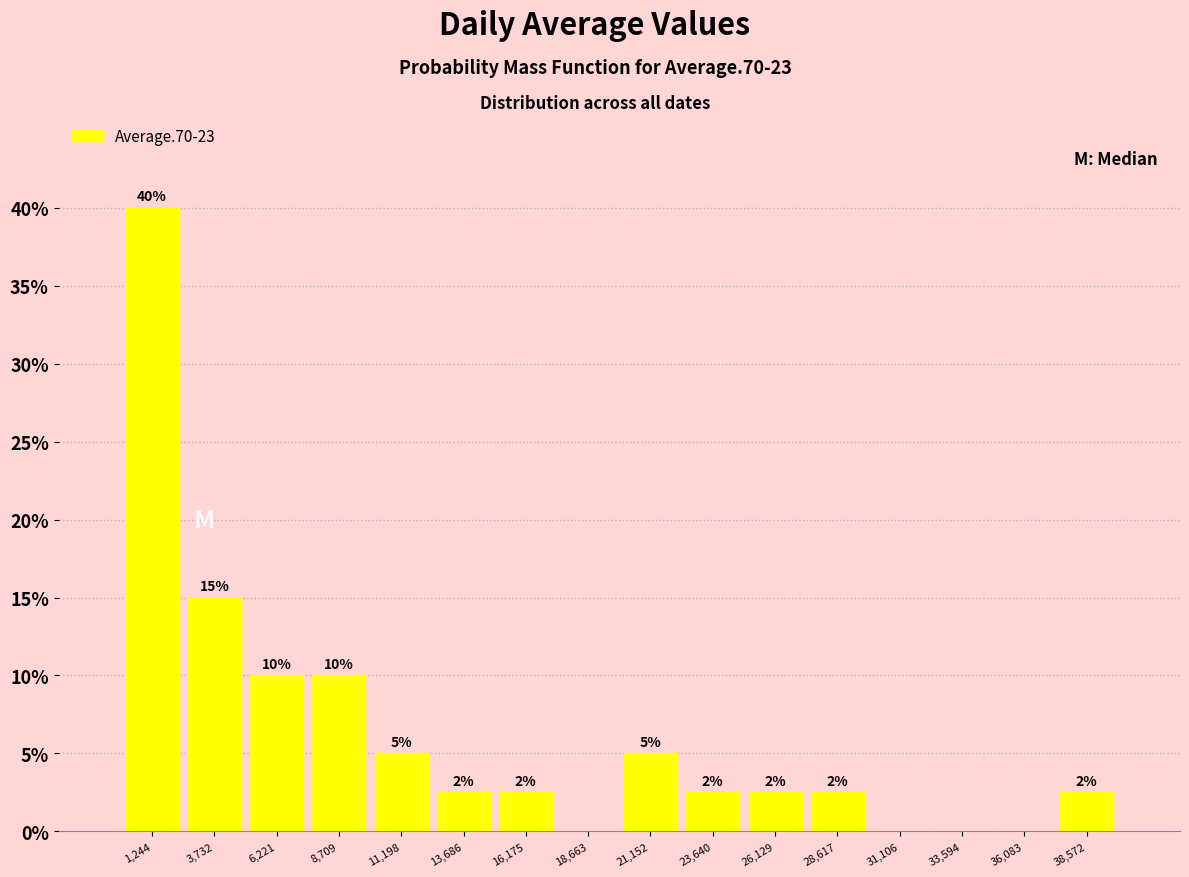

Which range on the x-axis has the tallest bar?

0 to 2500